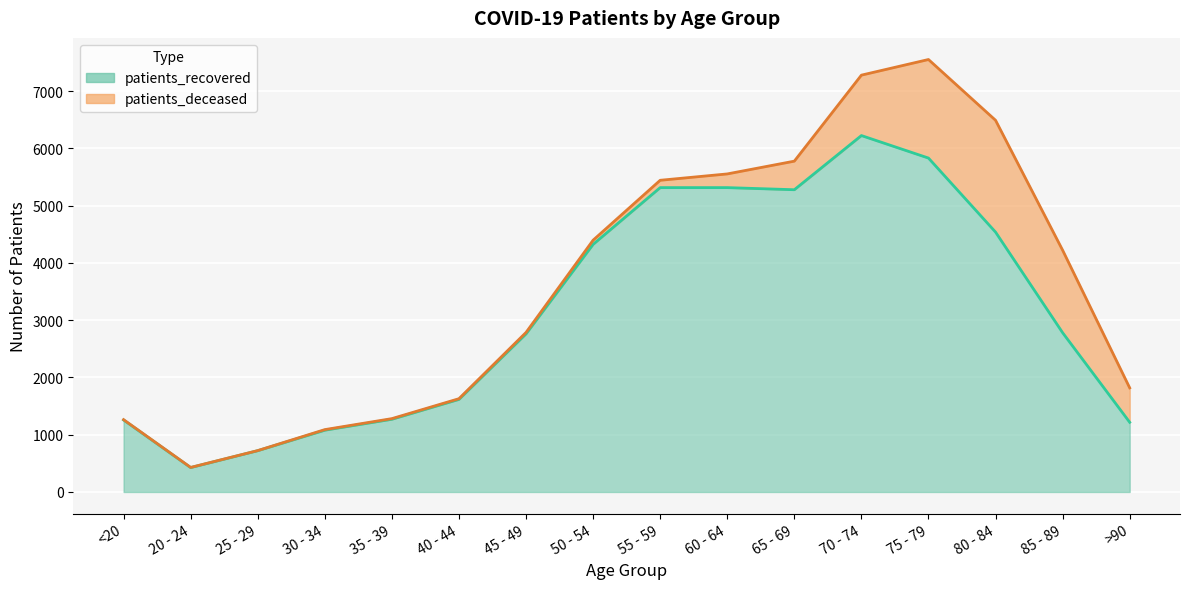

True or false: the data shows 8385 at 55 - 59.

False